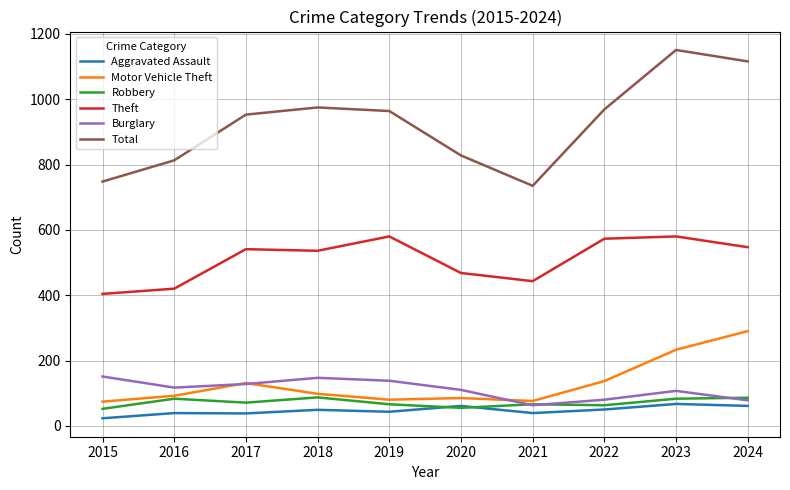

At which category does Robbery reach its first local valley?

2017